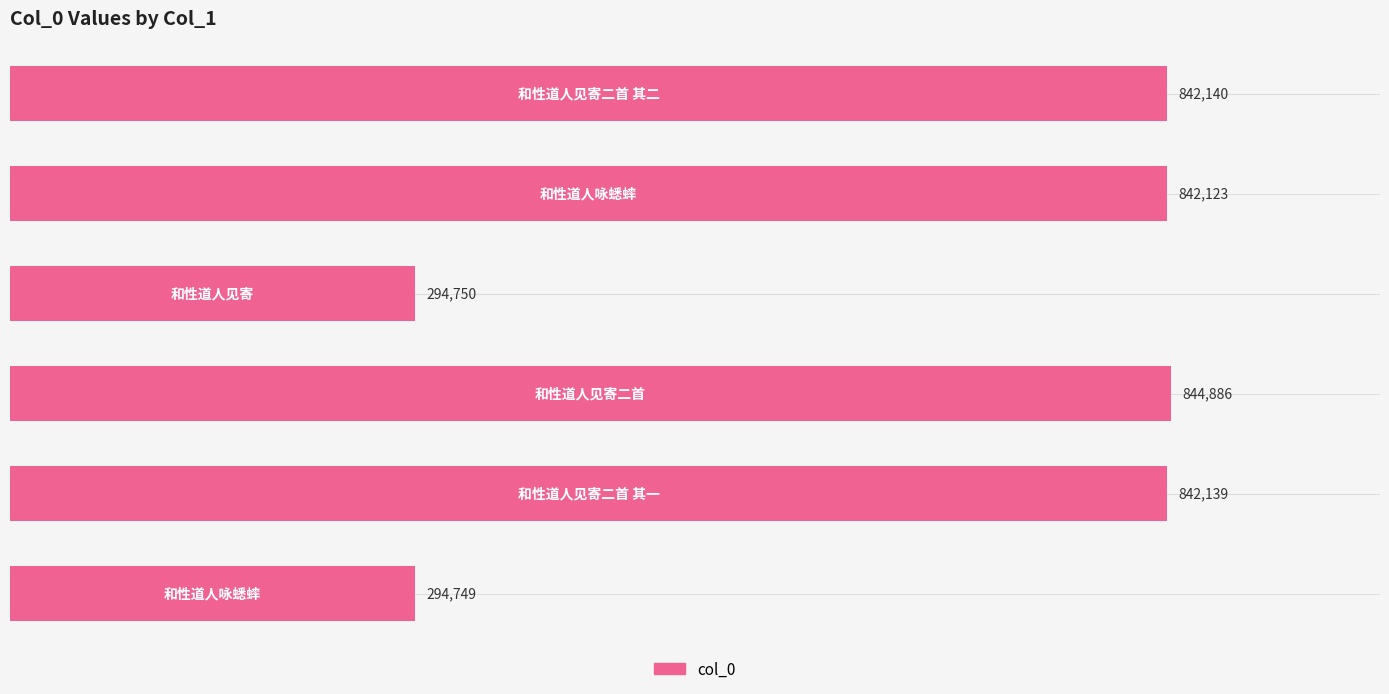

What is the difference between the second highest and second lowest values?

547390